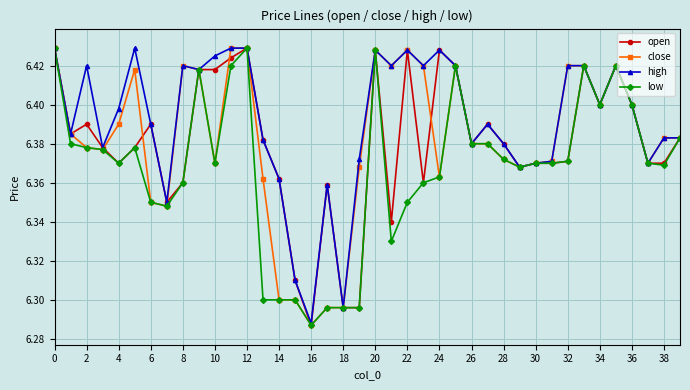

True or false: open has more than 2 interior local peaks.

True